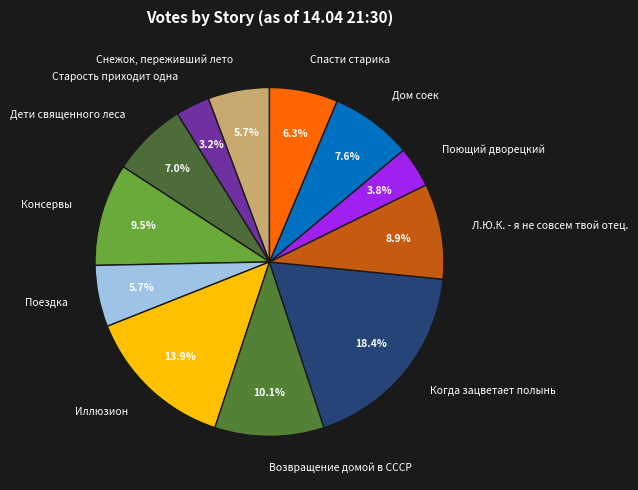

Which slice is the smallest?

Старость приходит одна